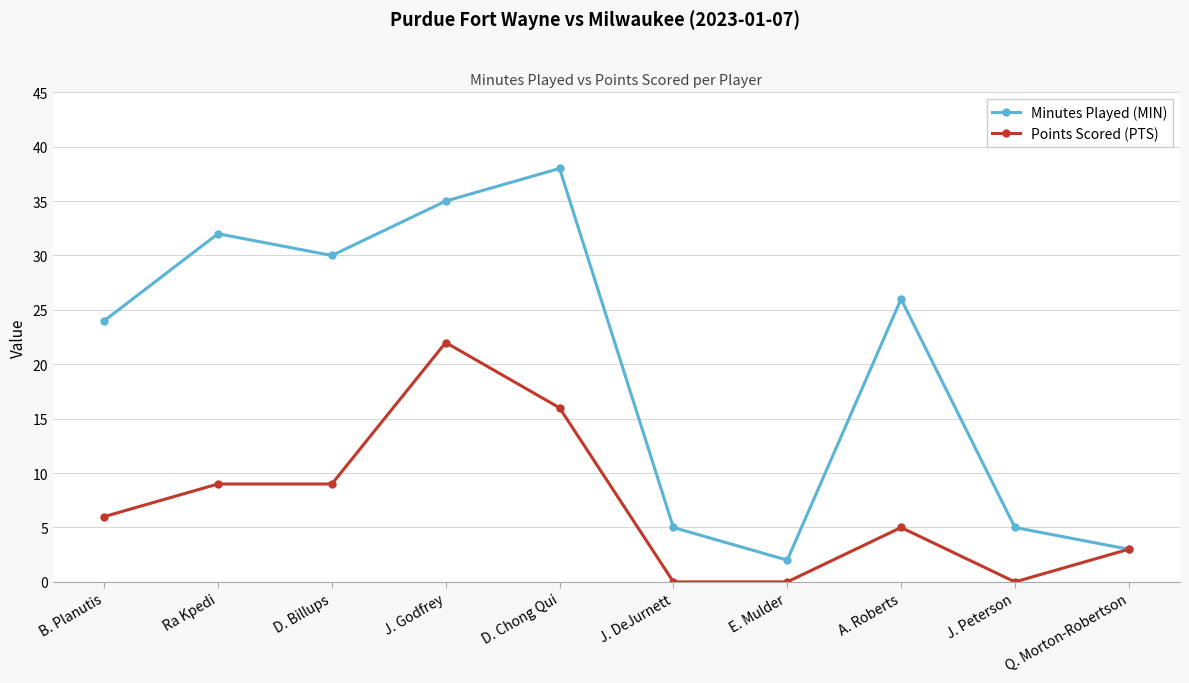

Reading left to right, transcribe all the data shown in this chart.

Minutes Played (MIN): B. Planutis=24	Ra Kpedi=32	D. Billups=30	J. Godfrey=35	D. Chong Qui=38	J. DeJurnett=5	E. Mulder=2	A. Roberts=26	J. Peterson=5	Q. Morton-Robertson=3
Points Scored (PTS): B. Planutis=6	Ra Kpedi=9	D. Billups=9	J. Godfrey=22	D. Chong Qui=16	J. DeJurnett=0	E. Mulder=0	A. Roberts=5	J. Peterson=0	Q. Morton-Robertson=3